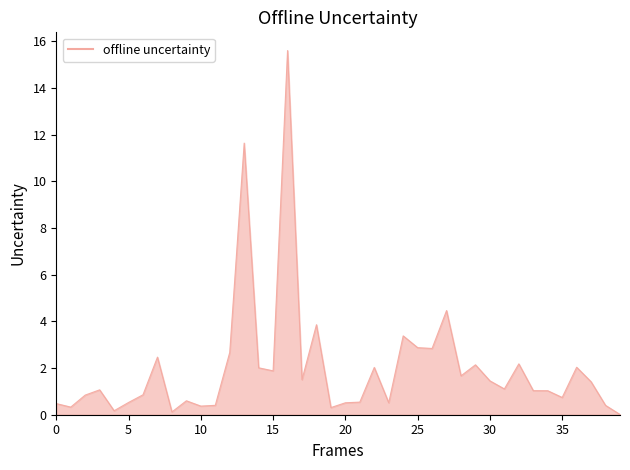

What is the greatest value displayed?

15.6